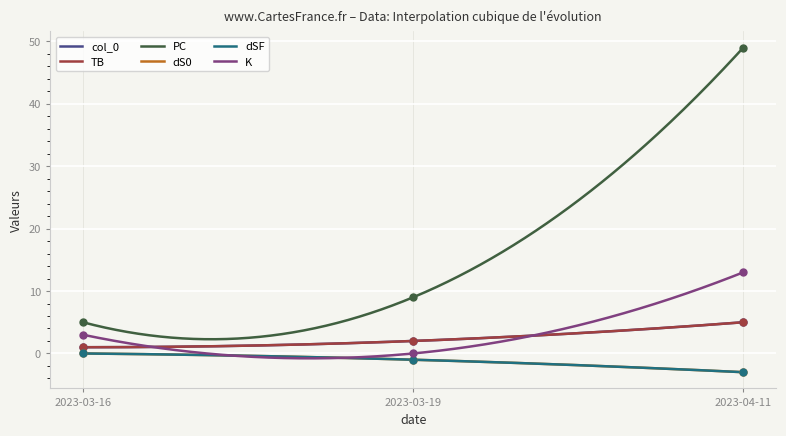

Which series has the largest Y range (max minus min)?

PC